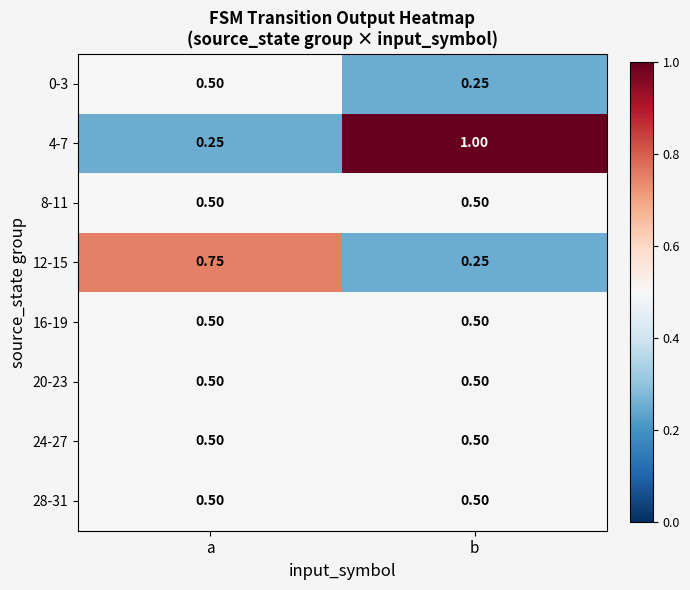

Where is 12-15 nearest to the value 0?

b